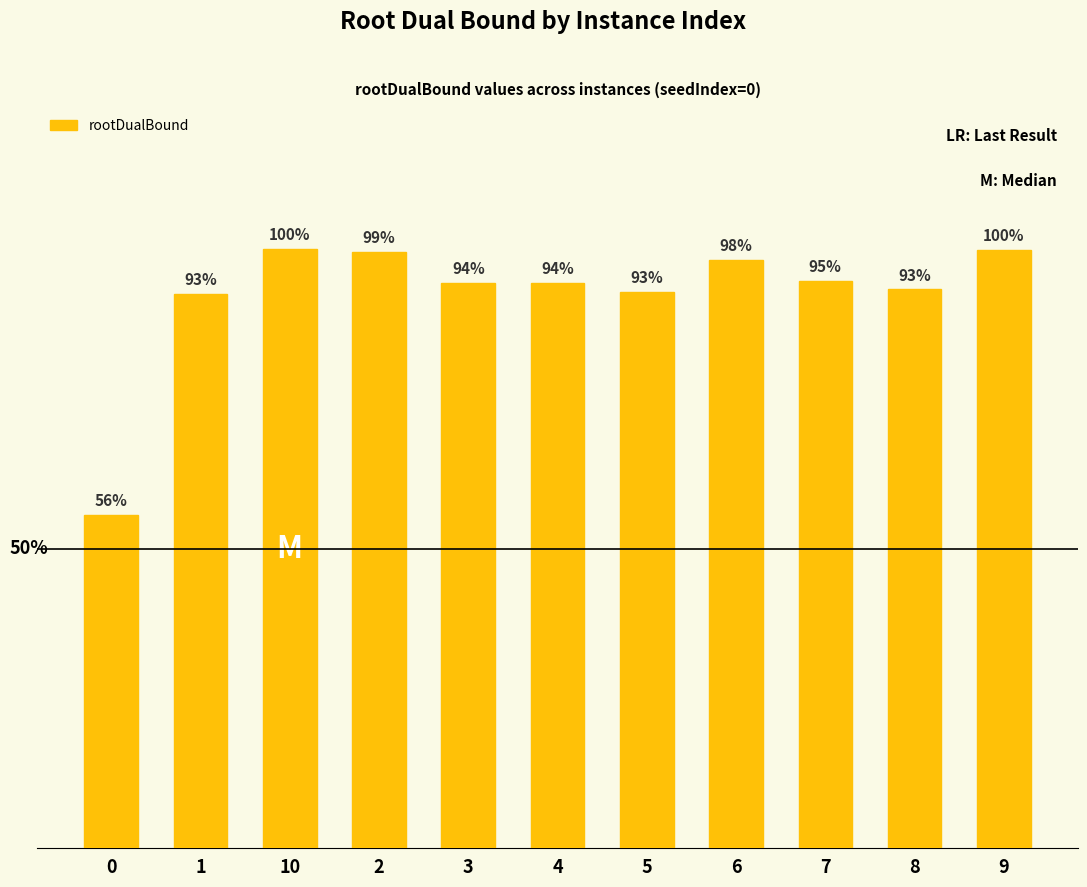

Are the bars horizontal?

No